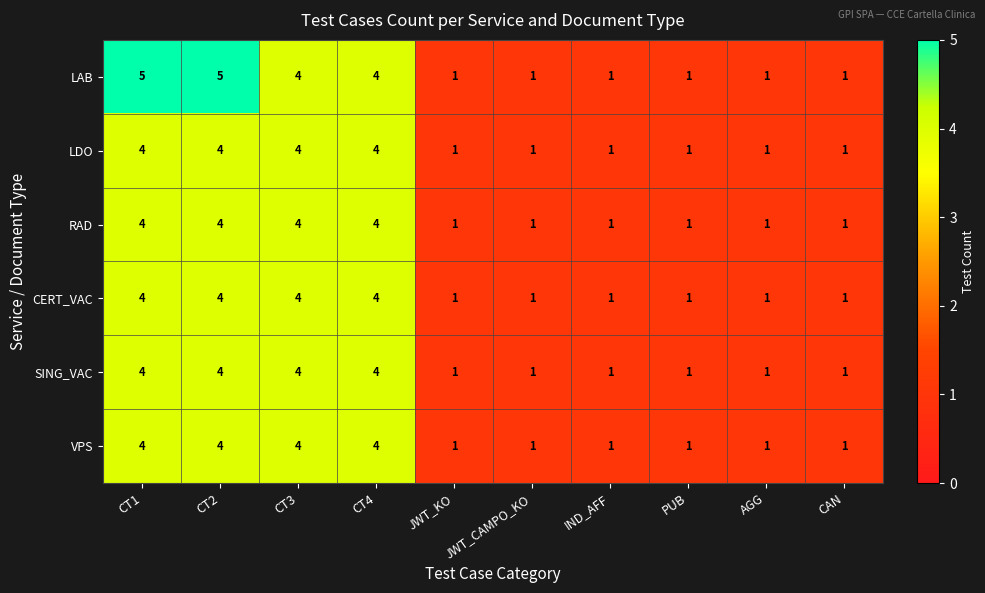

What is the total value across all series at CT1?

25